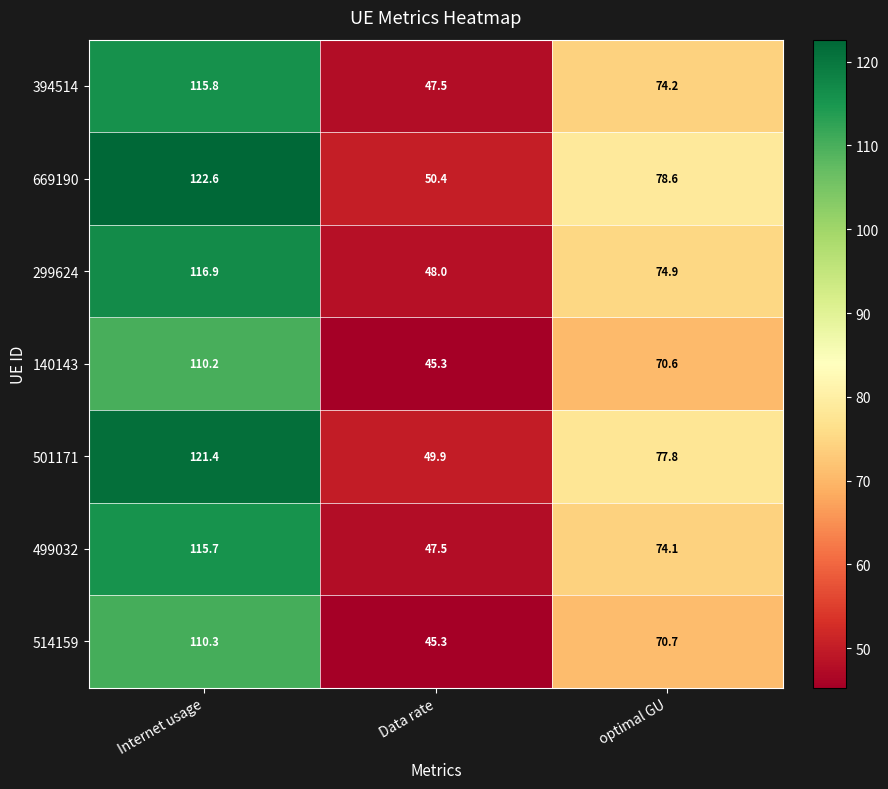

Which series has the largest total across all categories?

669190